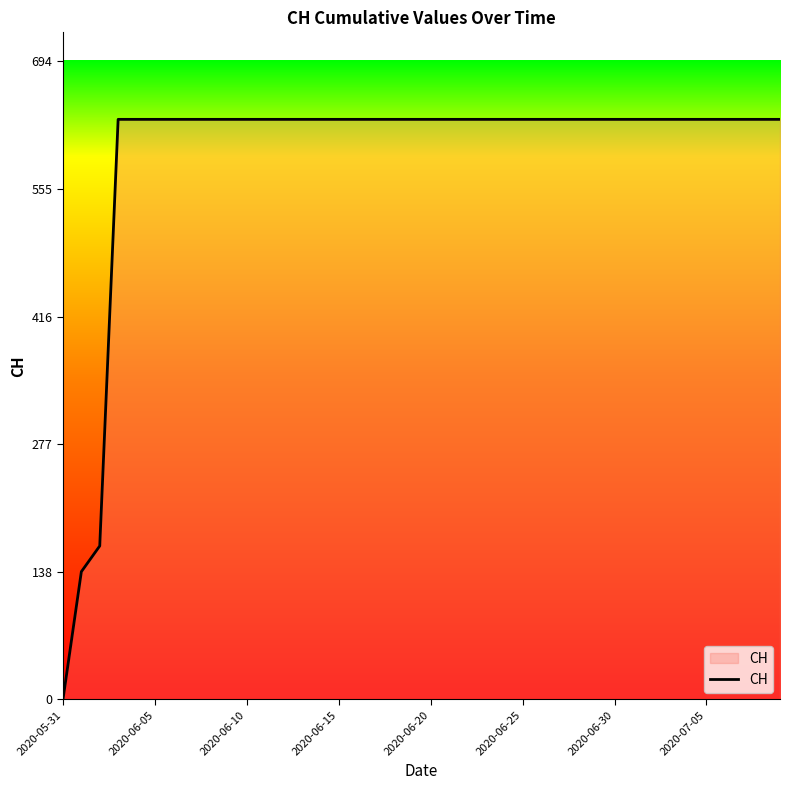

Reading left to right, transcribe all the data shown in this chart.

0	139	167	631	631	631	631	631	631	631	631	631	631	631	631	631	631	631	631	631	631	631	631	631	631	631	631	631	631	631	631	631	631	631	631	631	631	631	631	631